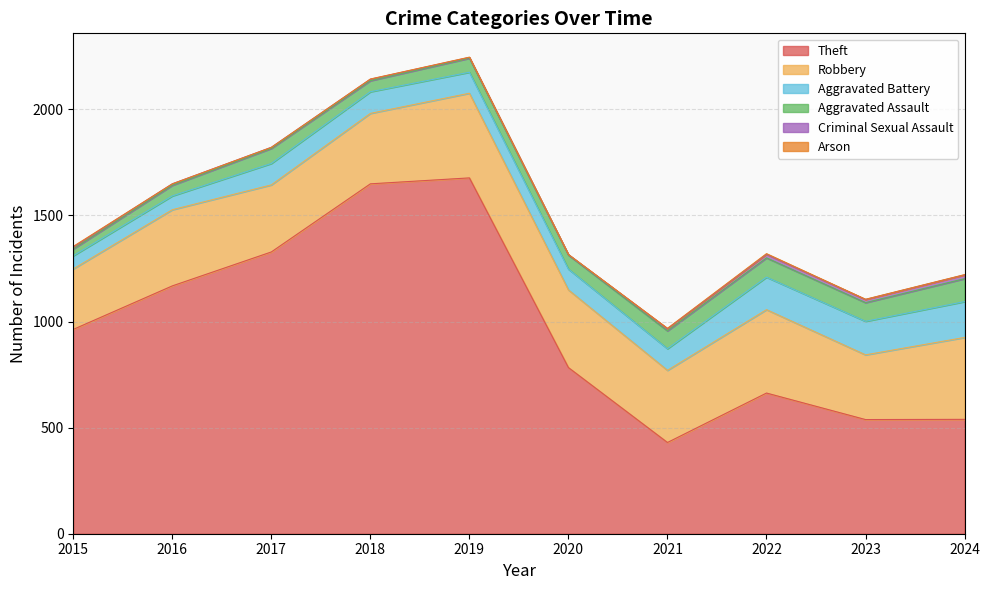

What are all the series names shown in the legend?

Theft, Robbery, Aggravated Battery, Aggravated Assault, Criminal Sexual Assault, Arson